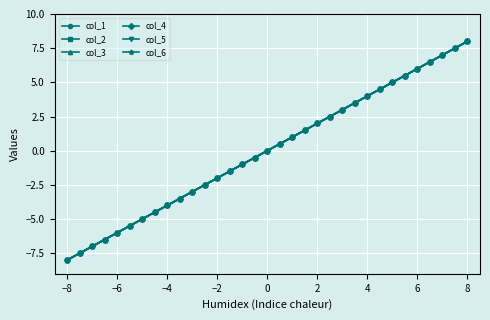

Is this an area chart (filled region under the line)?

No